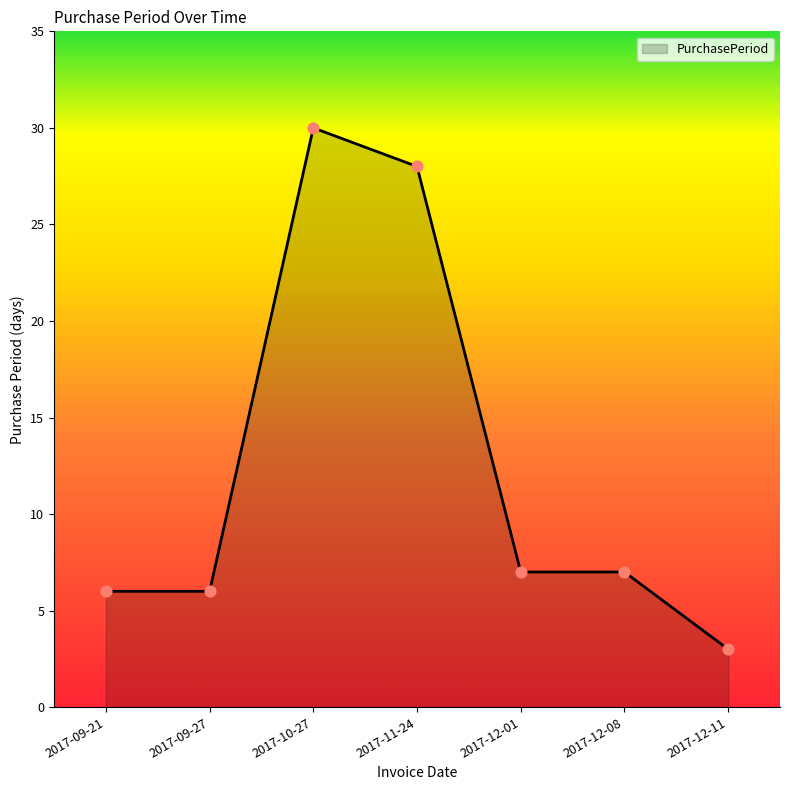

What is the change in value from 2017-11-24 to 2017-12-11?

-25